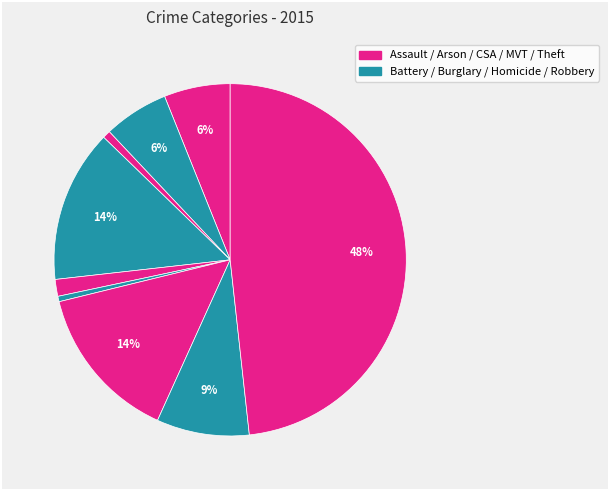

How many segments does this pie chart have?

9